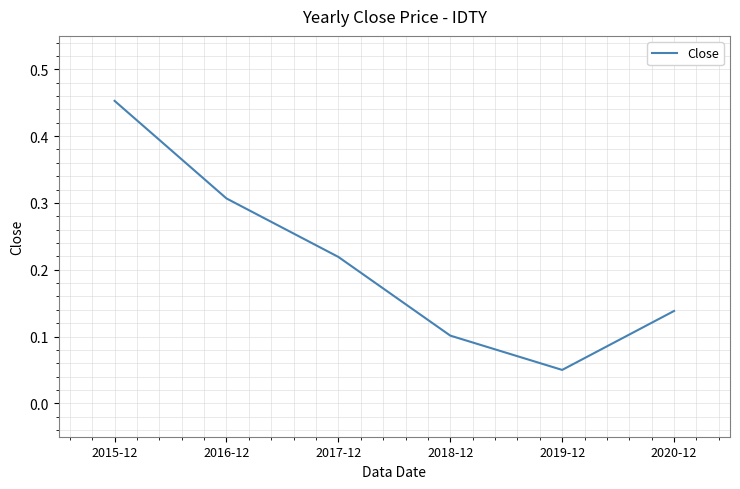

Rank the categories by value from highest to lowest.

2015-12, 2016-12, 2017-12, 2020-12, 2018-12, 2019-12